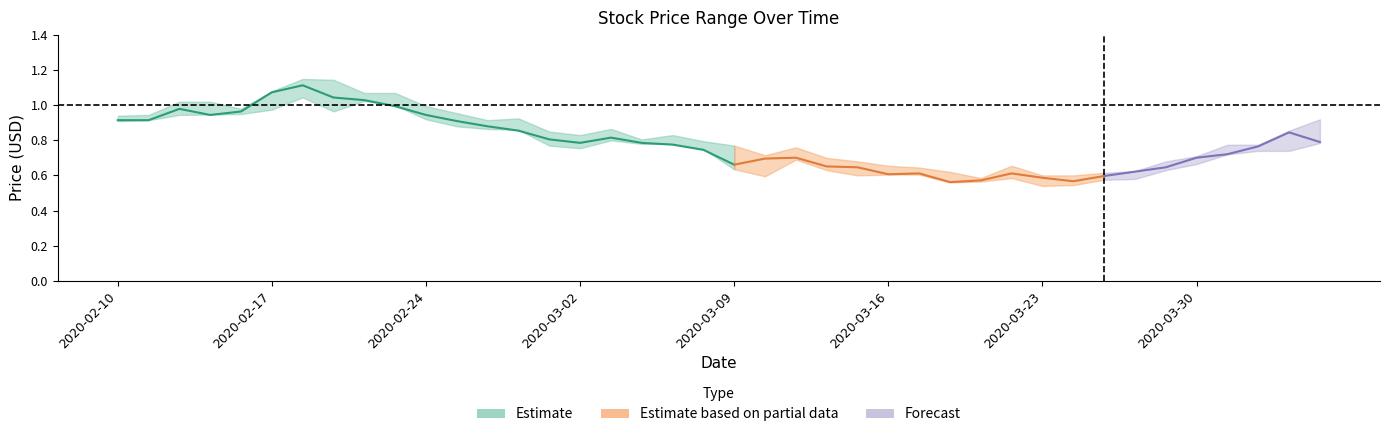

At how many categories does at least one series exceed 0?

40